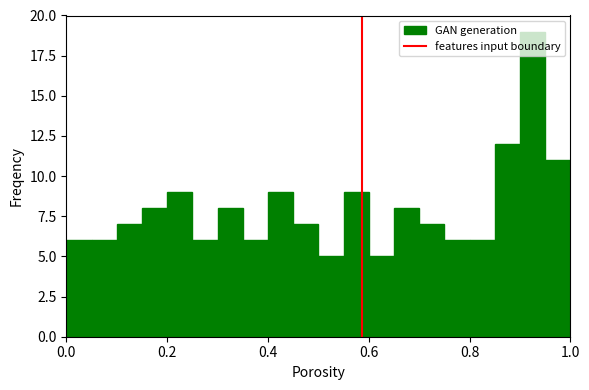

Around what value on the x-axis is the tallest bar? Give the approximate position of its centre, as read against the axis.

0.92